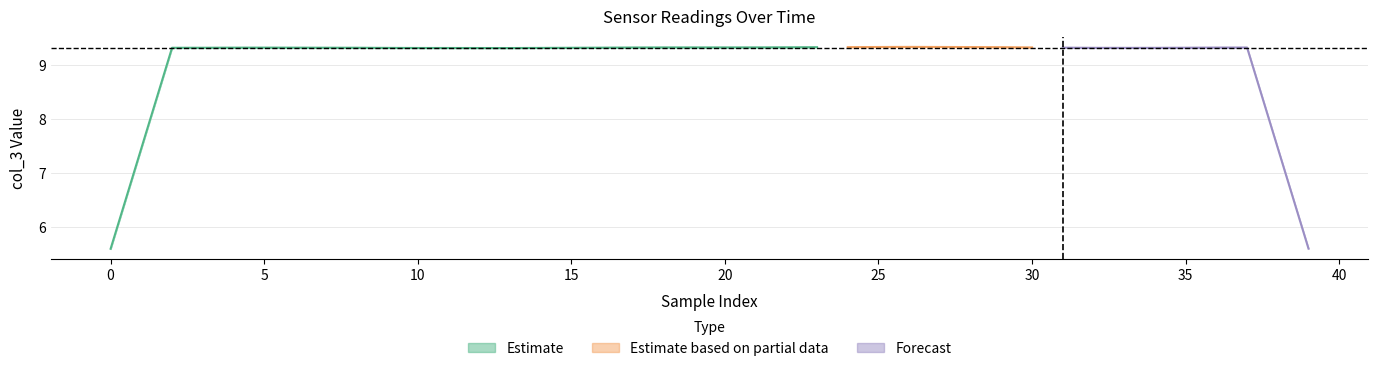

Between 27 and 31, which is larger?

27